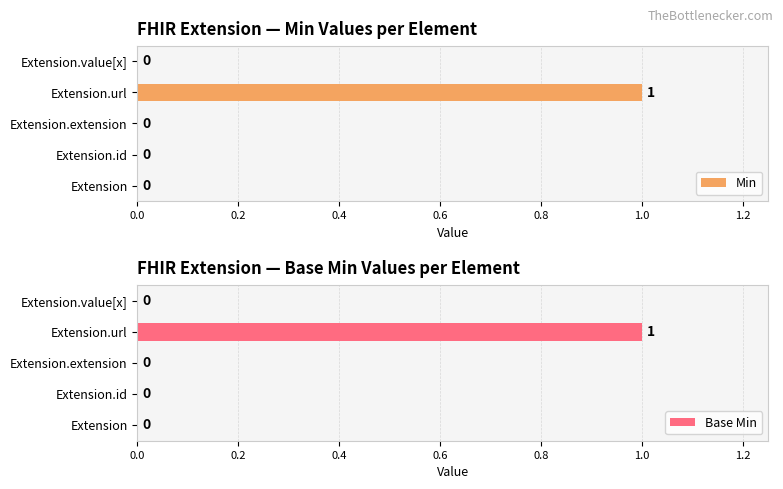

What is the sum of the Min values at Extension.url and Extension.value[x]?

1